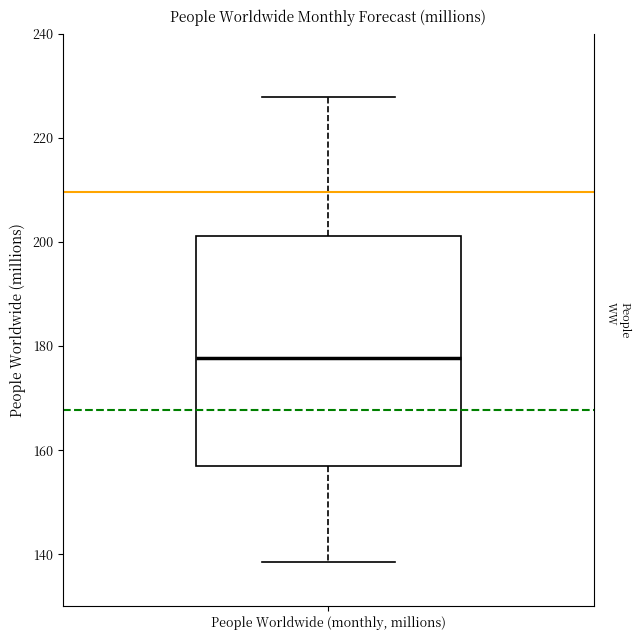

Transcribe this box plot: give where the median line is, the range the box spans, and where the two whiskers end, as read against the y-axis. The values are not printed on the chart, so give them approximately, as read against the axis.

median 178, box 156 to 202, whiskers 138 to 228